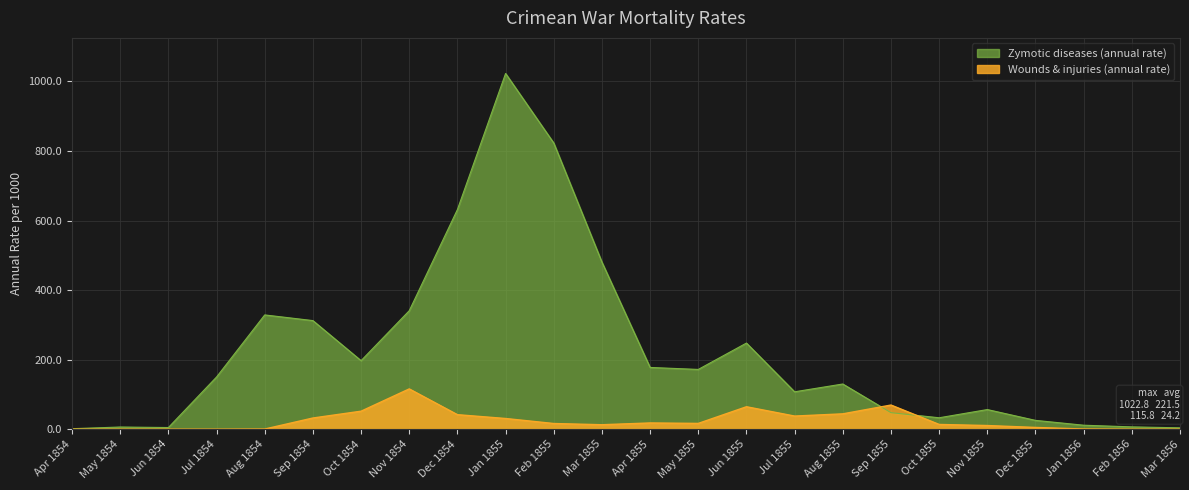

How many times do Wounds & injuries (annual rate) and Zymotic diseases (annual rate) cross each other?

2